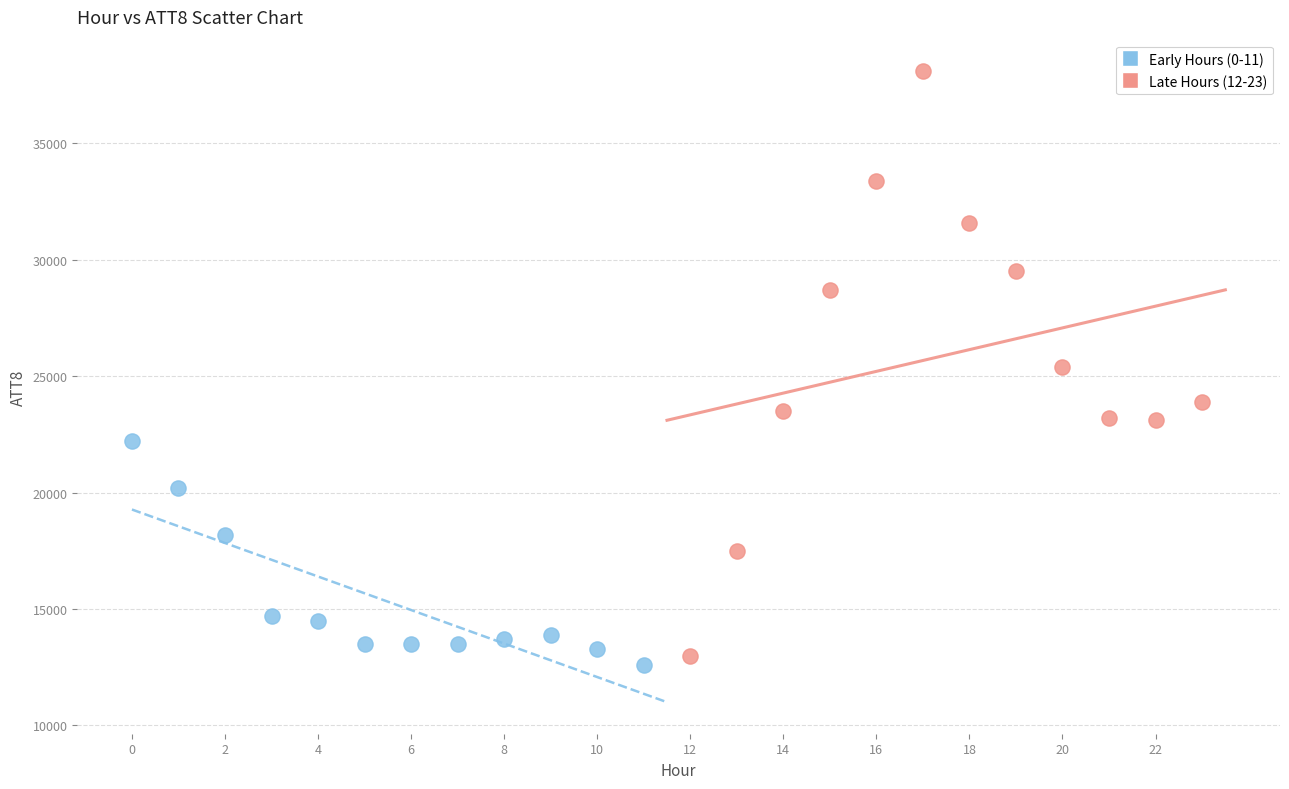

Which series contains the lowest Y value?

Early Hours (0-11)